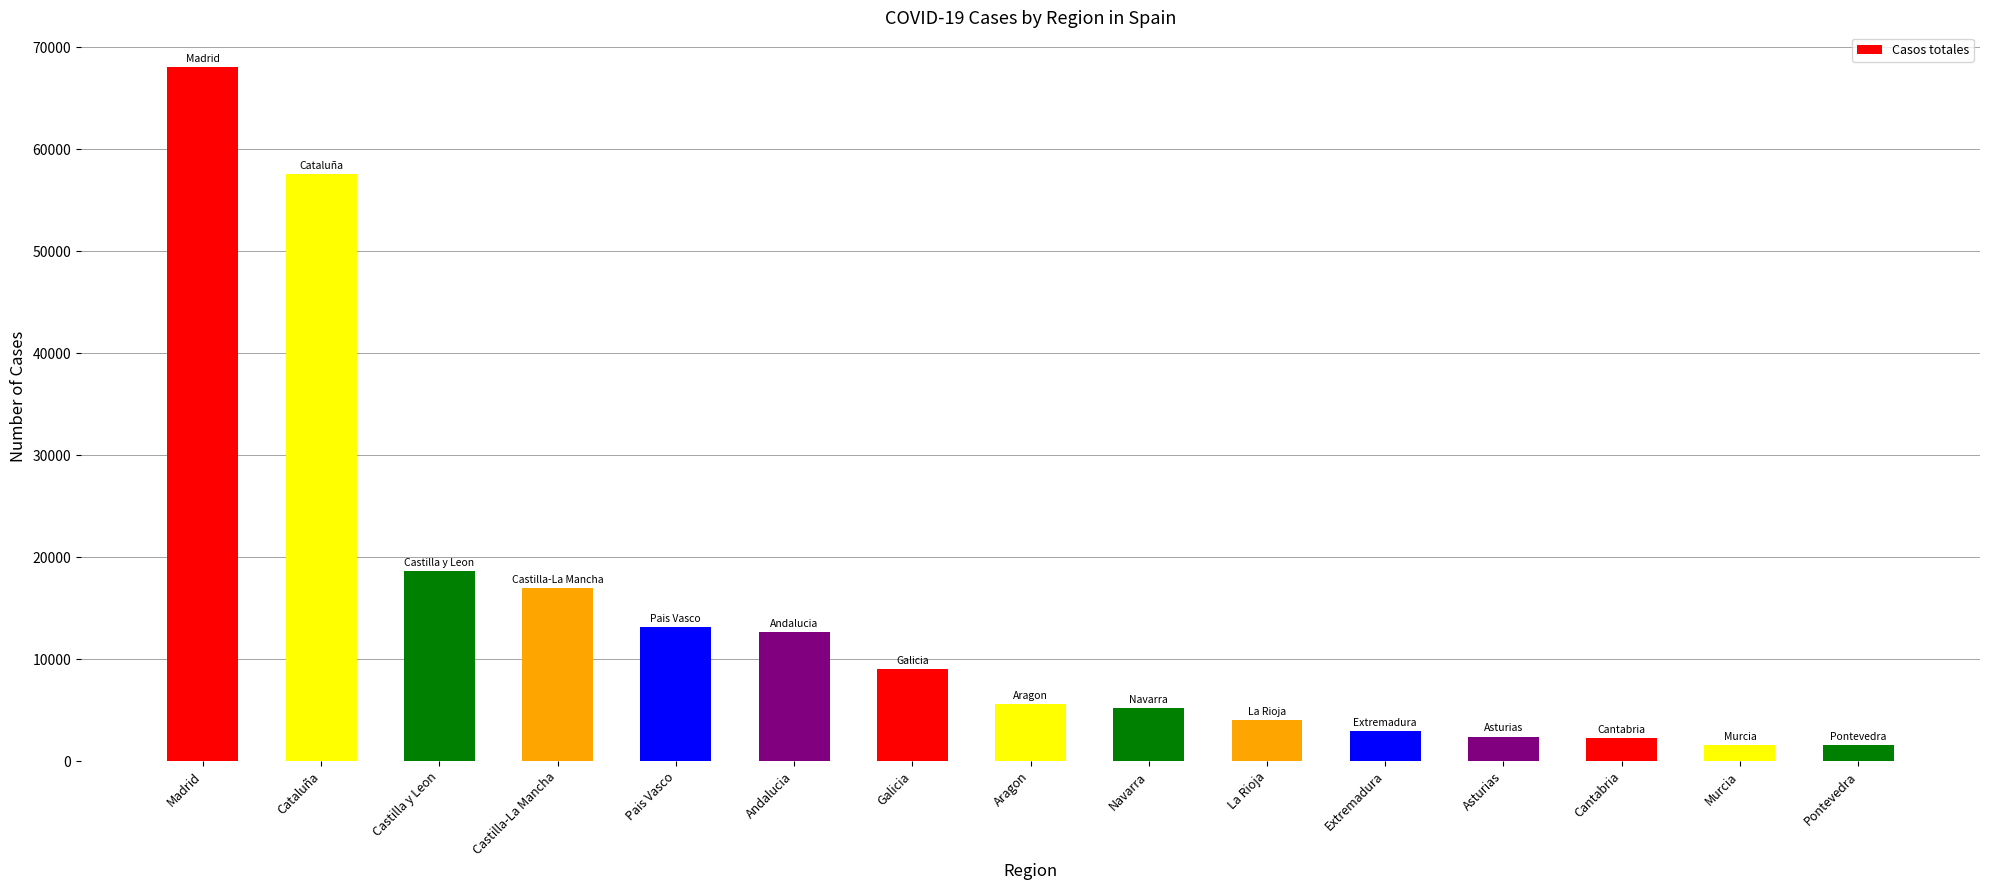

Where does the data first go above 5600?

Madrid